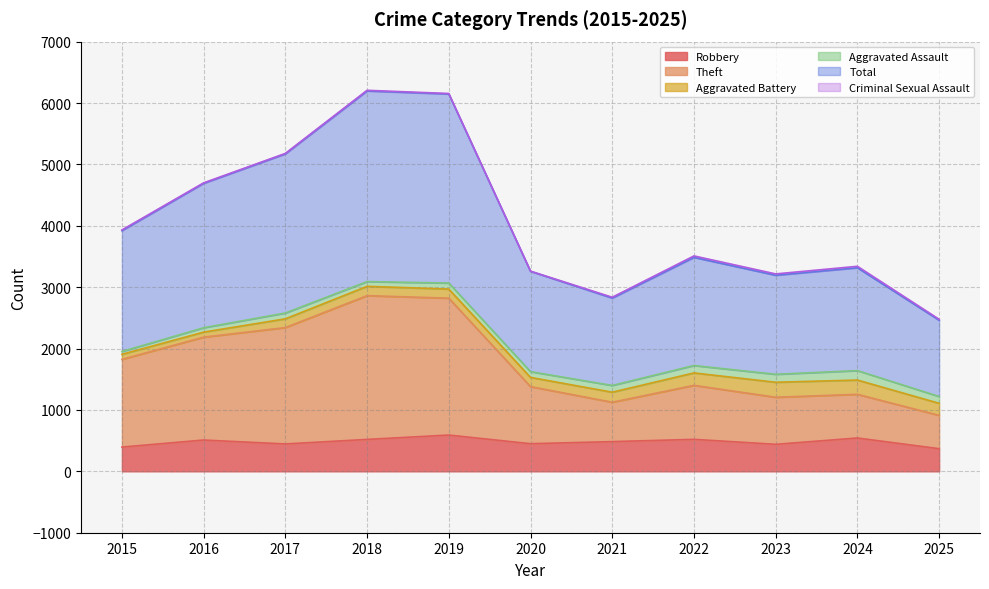

Where is Theft nearest to the value 1887?

2015